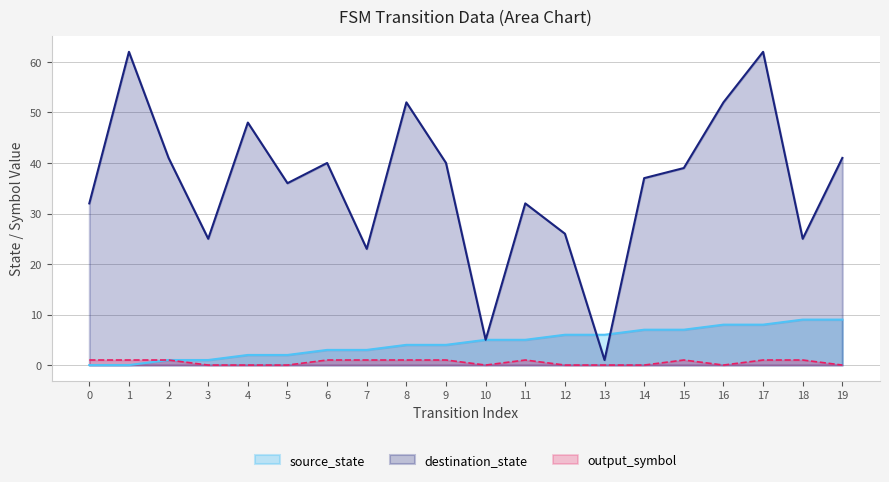

What is the sum of all output_symbol values?

11